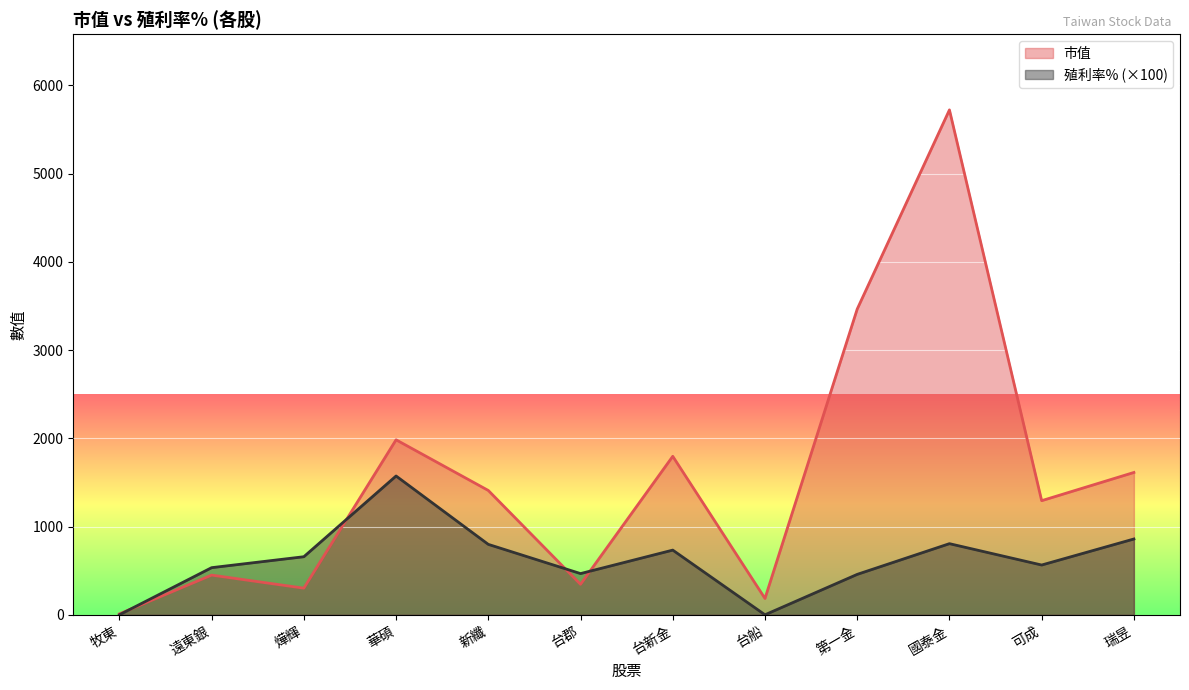

Where is 殖利率% nearest to the value 786?

新纖